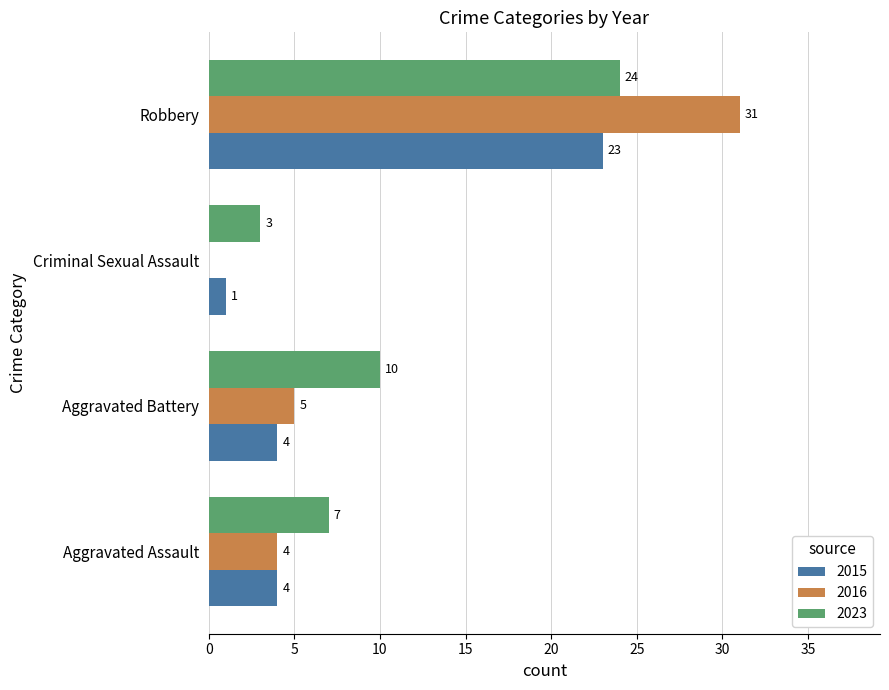

What is the total value across all series at Robbery?

78